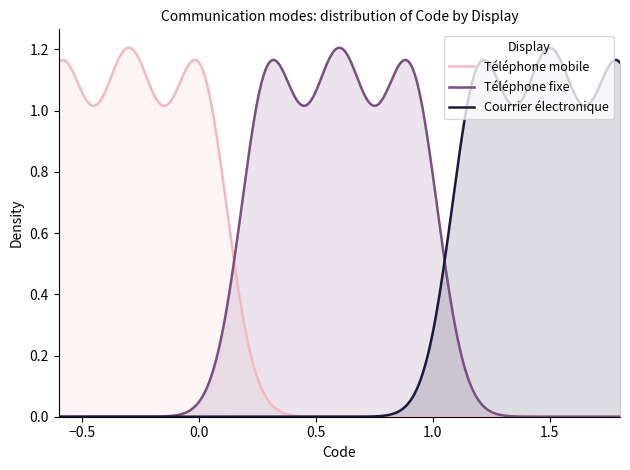

Which series has the largest total across all categories?

Téléphone fixe